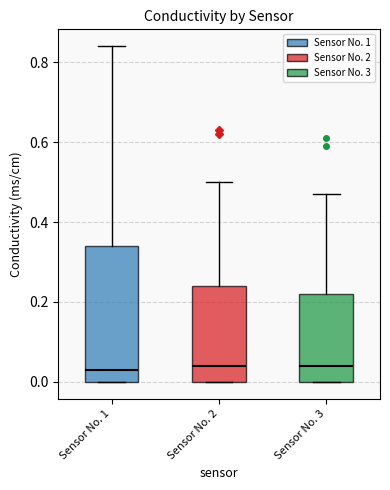

Reading left to right, read every box against the y-axis: the position of its median line, the range the box covers, and the ends of its whiskers. The values are not printed on the chart, so give them approximately, as read against the axis.

Sensor No. 1: median 0.04, box 0.00 to 0.34, whiskers 0.00 to 0.84
Sensor No. 2: median 0.04, box 0.00 to 0.24, whiskers 0.00 to 0.50
Sensor No. 3: median 0.04, box 0.00 to 0.22, whiskers 0.00 to 0.48